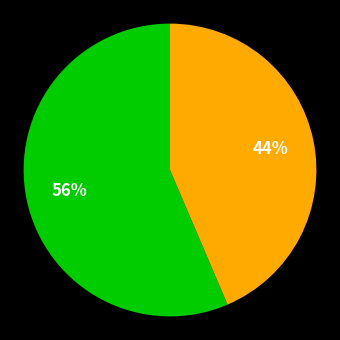

To the nearest percent, what is the average slice percentage?

50%